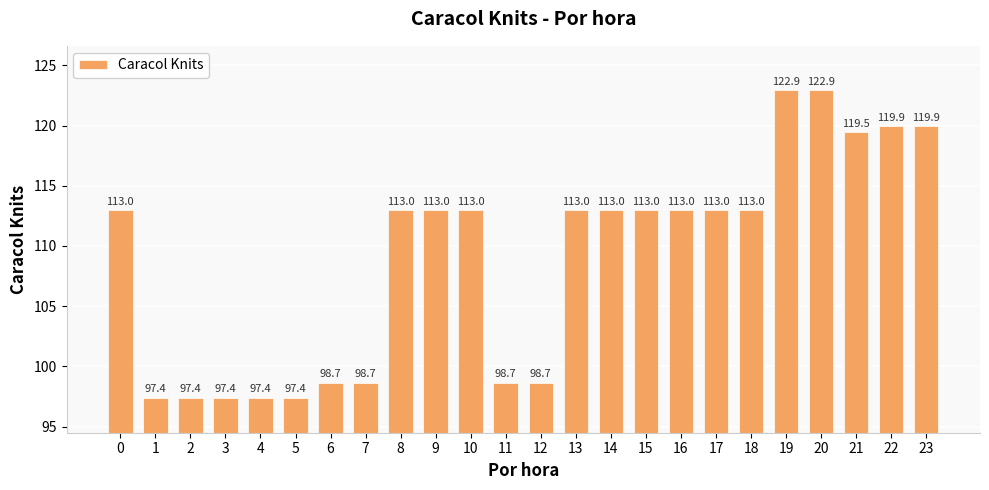

What is the difference between the second highest and minimum values?

25.5